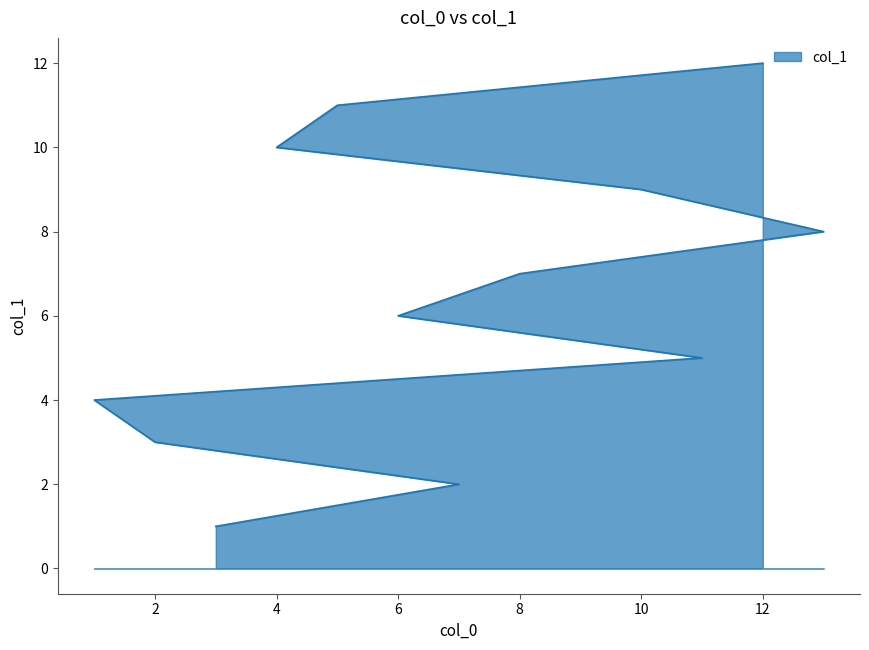

What is the change in value from 3 to 12?

+11